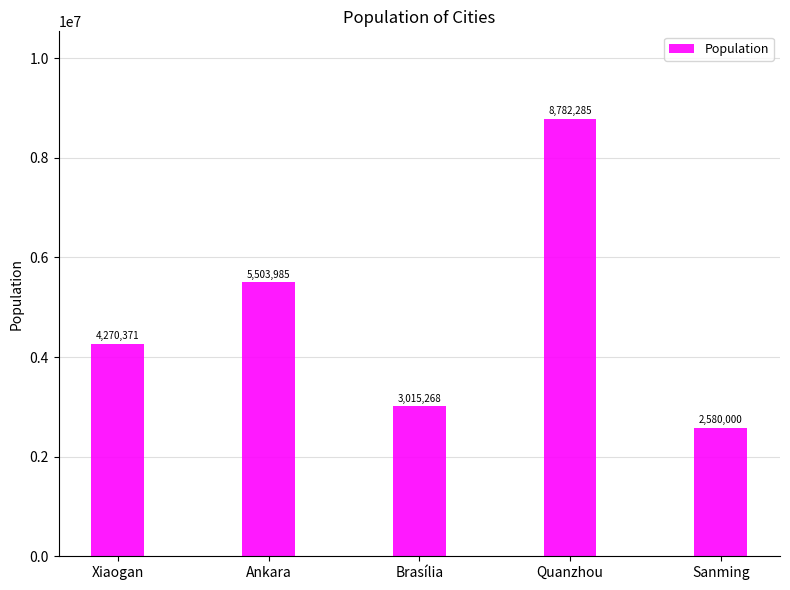

The chart shows a value of 3015268 at Brasília. True or false?

True